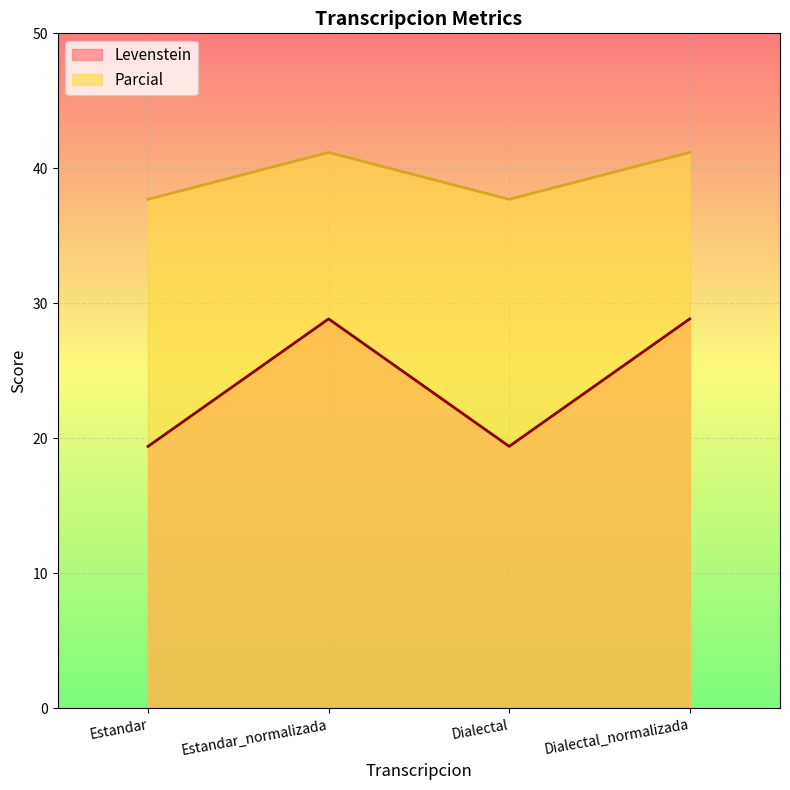

What are all the series names shown in the legend?

Levenstein, Parcial